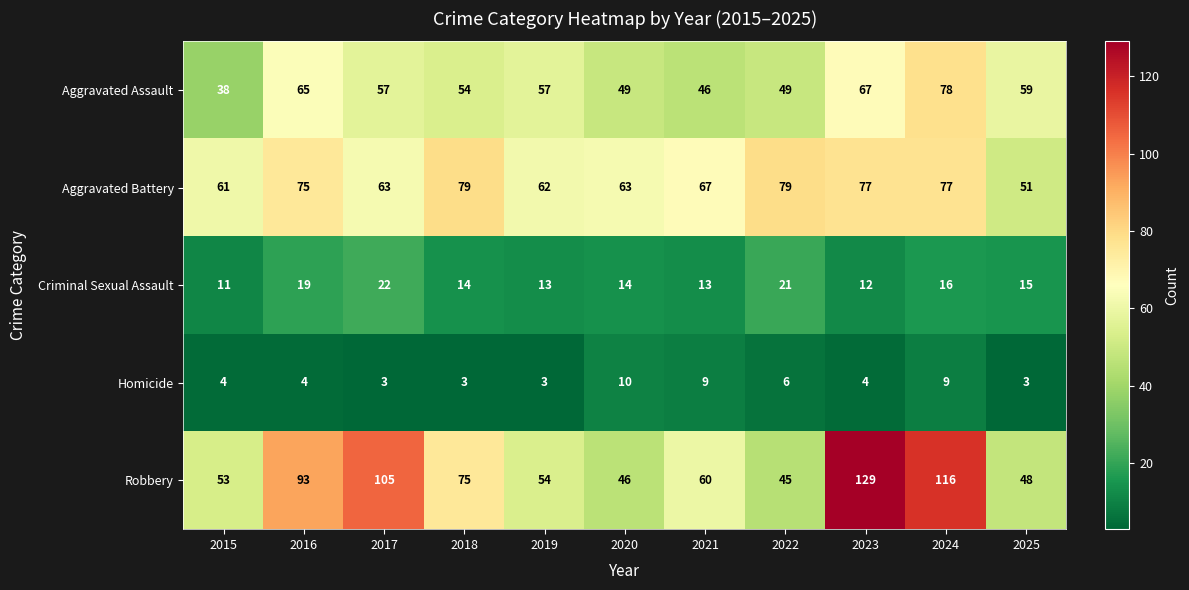

List the series in order of their peak value, lowest first.

Homicide, Criminal Sexual Assault, Aggravated Assault, Aggravated Battery, Robbery